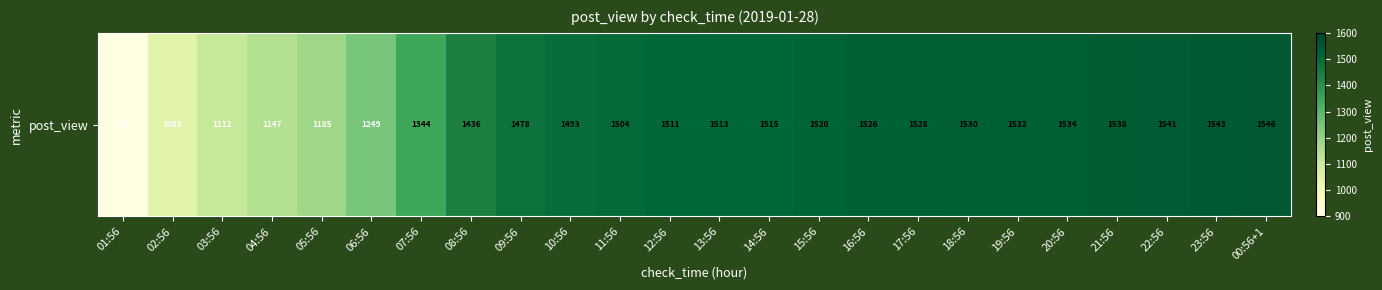

Which category has the highest value across all series?

00:56+1